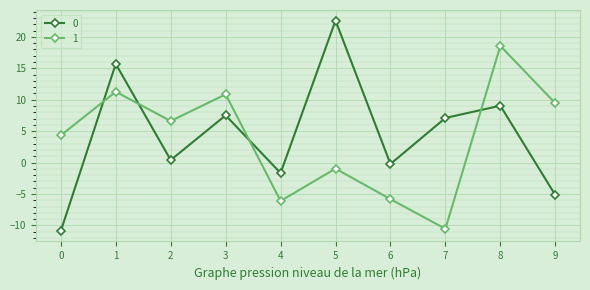

True or false: 0 has more than 1 interior local peaks.

True